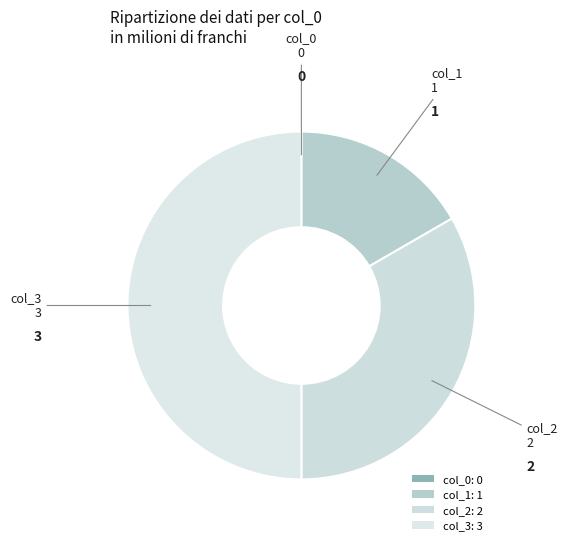

Rank the categories by value from lowest to highest.

0, 1, 2, 3